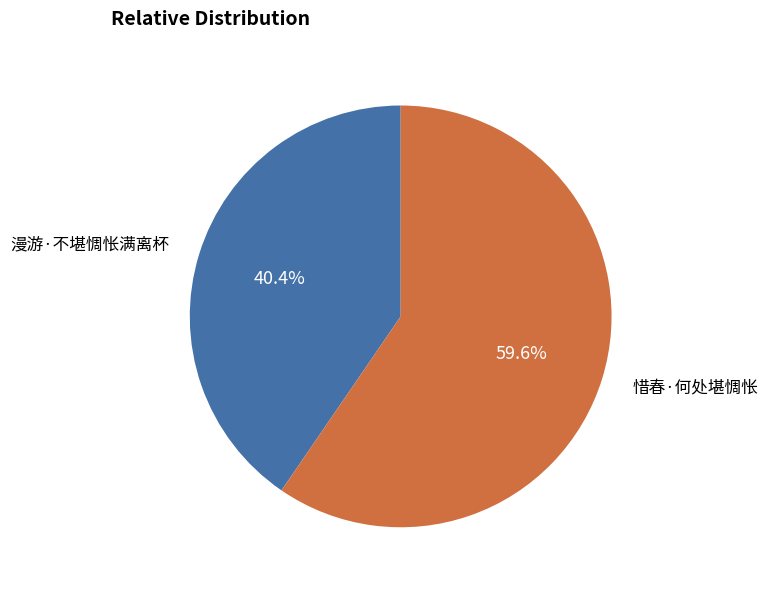

Between 惜春·何处堪惆怅 and 漫游·不堪惆怅满离杯, which is larger?

惜春·何处堪惆怅